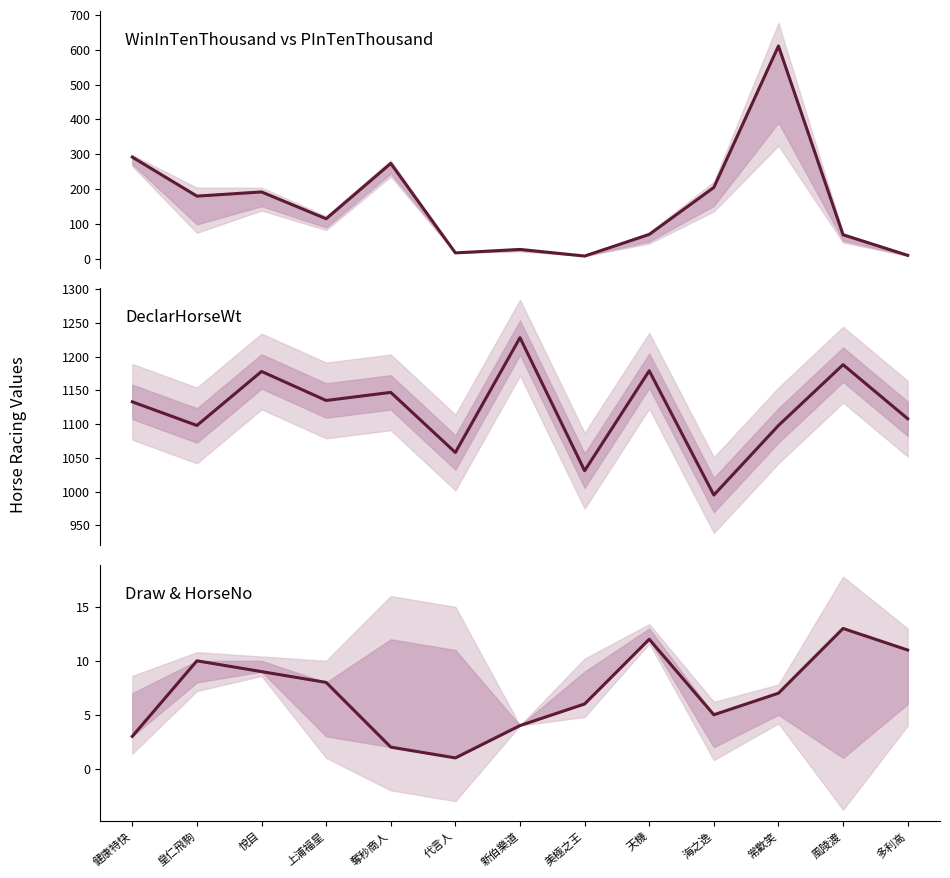

Reading left to right, what are all the values shown in this chart?

WinInTenThousand: 292	180	192	115	274	17	27	8	70	205	611	69	10
DeclarHorseWt: 1133	1098	1178	1135	1147	1058	1228	1031	1179	995	1098	1188	1108
Draw: 3	10	9	8	2	1	4	6	12	5	7	13	11